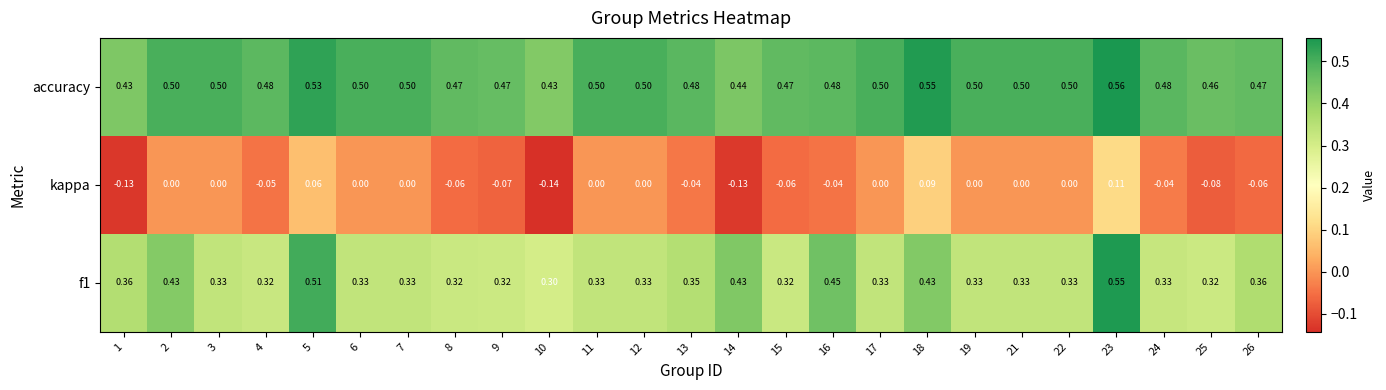

Which series has the largest total across all categories?

accuracy